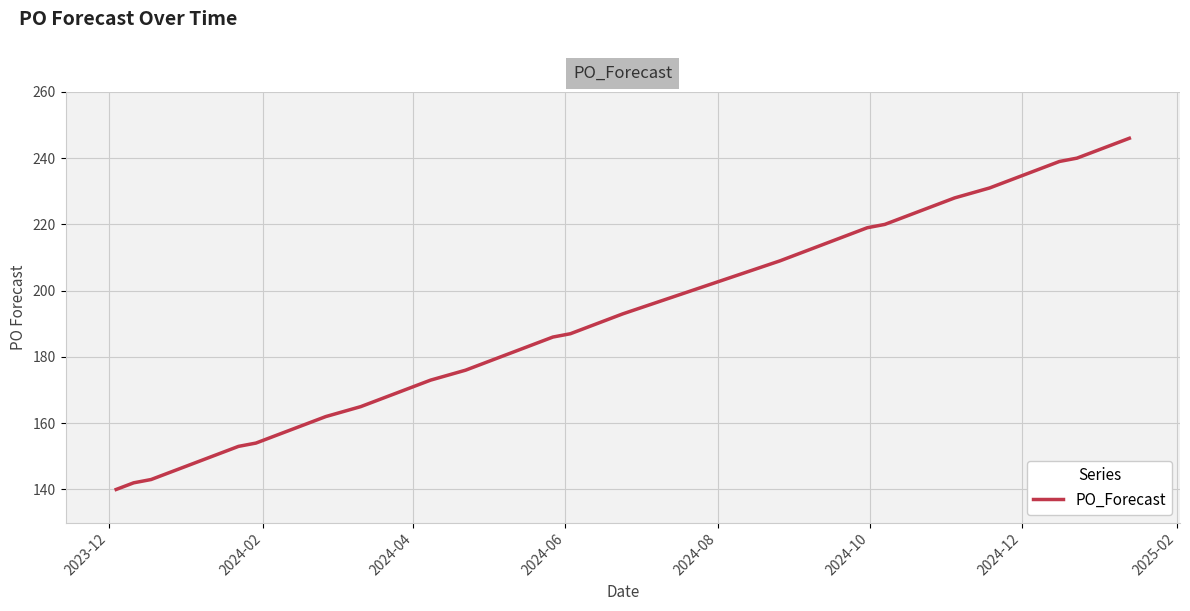

What is the maximum value shown in the chart?

246